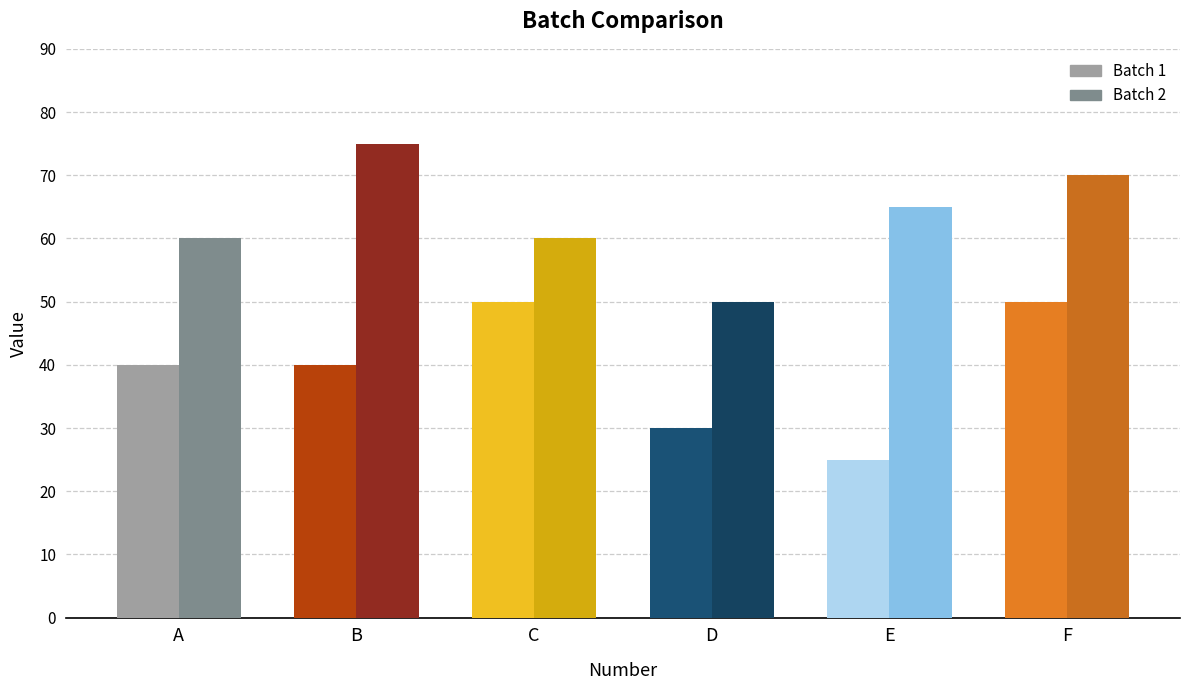

How many bars are there in total?

12